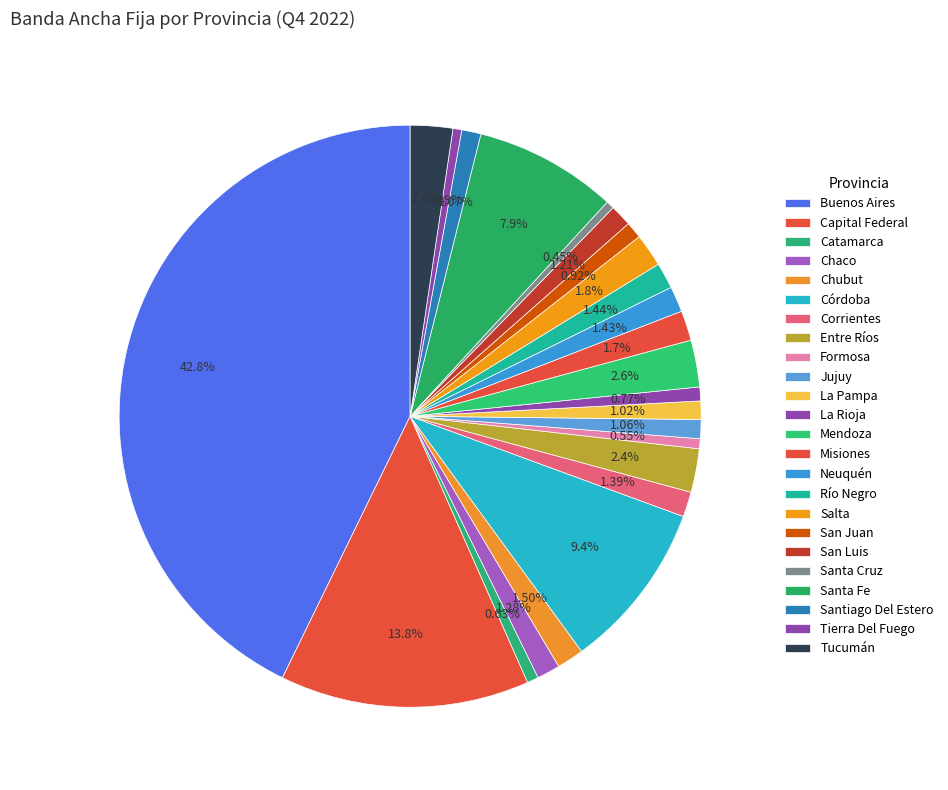

What is the ratio of the value at Buenos Aires to the value at Santa Fe?

5.4